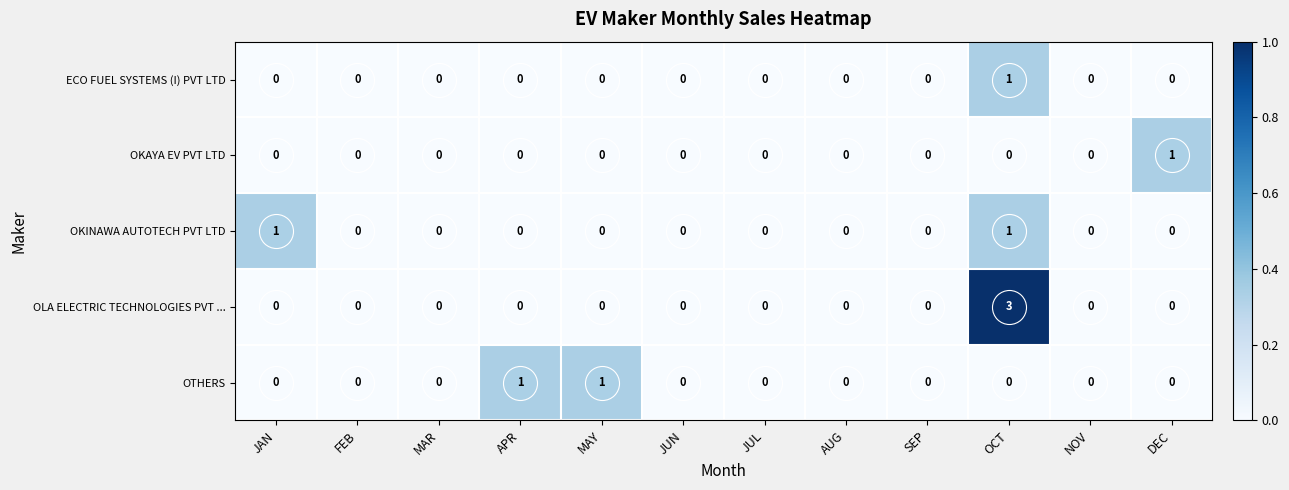

True or false: OTHERS has a value of -1 at JUL.

False